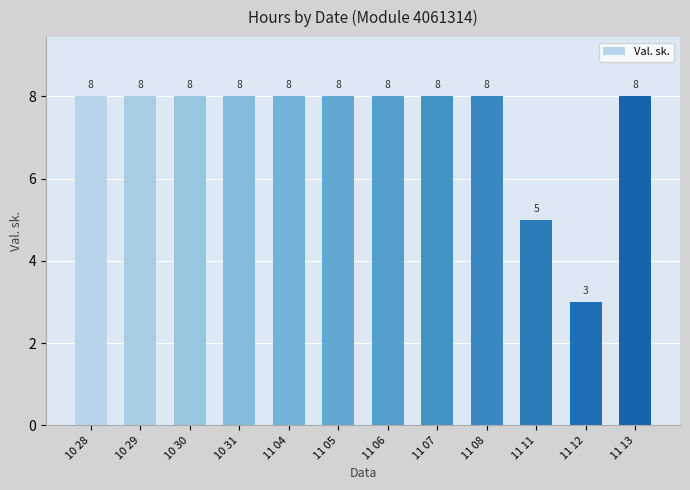

Reading right to left, list all the values displayed in this chart.

8	3	5	8	8	8	8	8	8	8	8	8